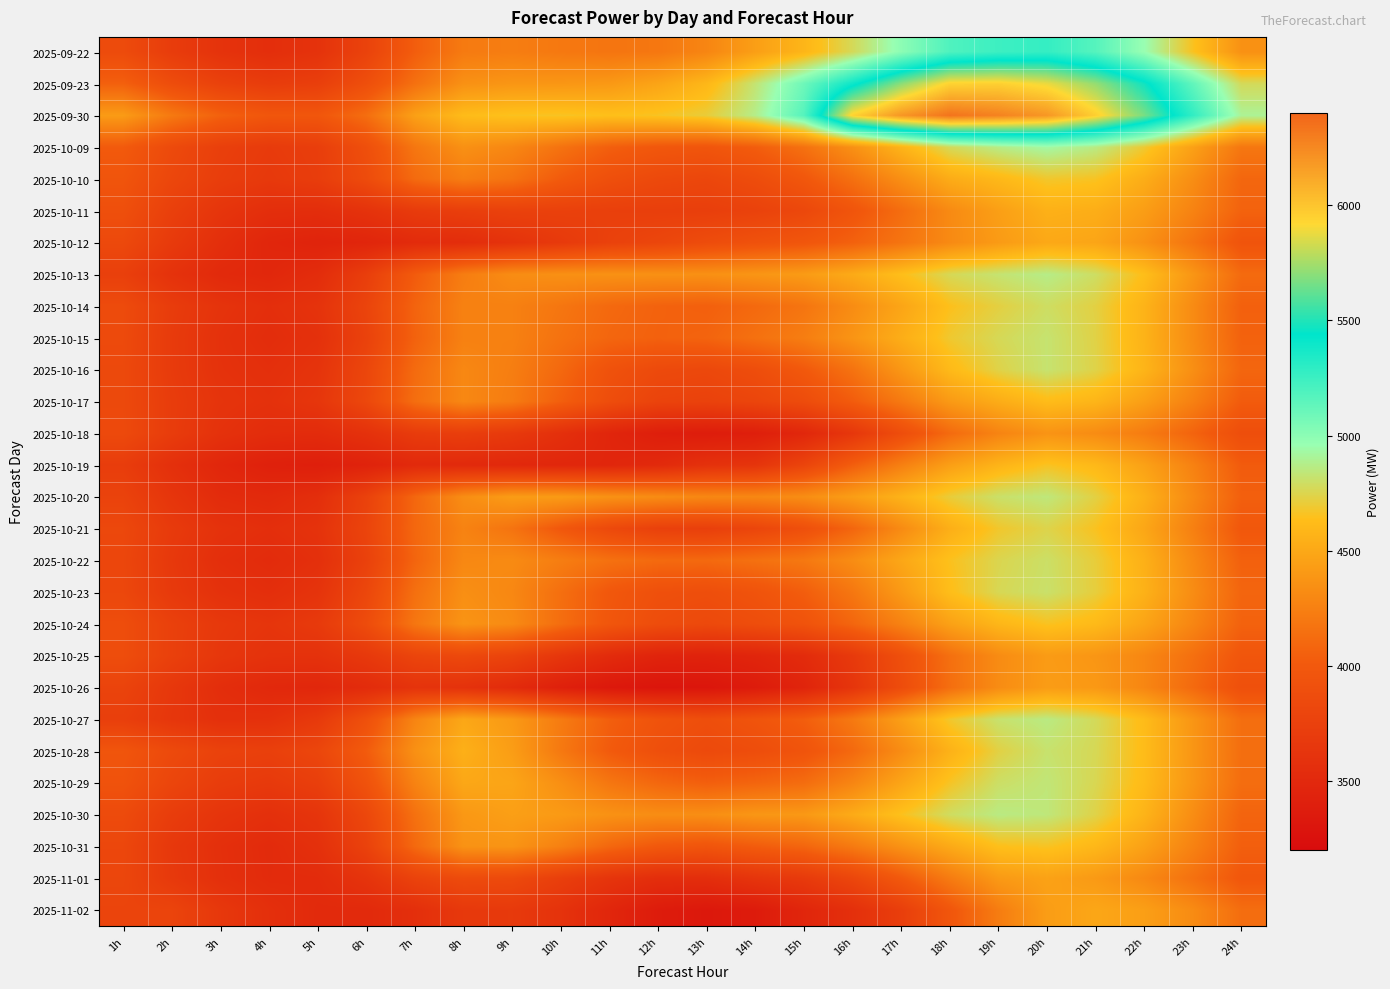

Rank the series by their maximum value, from lowest to highest.

2025-10-18, 2025-10-25, 2025-10-26, 2025-11-01, 2025-11-02, 2025-10-12, 2025-10-11, 2025-10-17, 2025-10-24, 2025-10-19, 2025-10-31, 2025-10-10, 2025-10-21, 2025-10-14, 2025-10-22, 2025-10-23, 2025-10-28, 2025-10-15, 2025-10-16, 2025-10-29, 2025-10-20, 2025-10-27, 2025-10-30, 2025-10-13, 2025-10-09, 2025-09-22, 2025-09-23, 2025-09-30